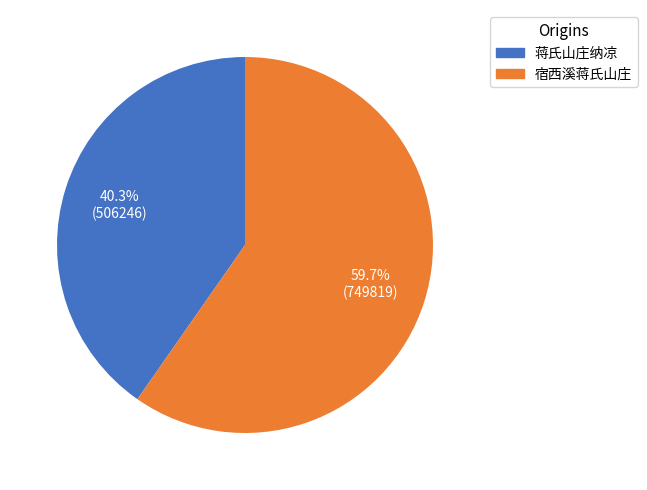

Approximately how many times larger is the value at 宿西溪蒋氏山庄 compared to 蒋氏山庄纳凉?

1.5